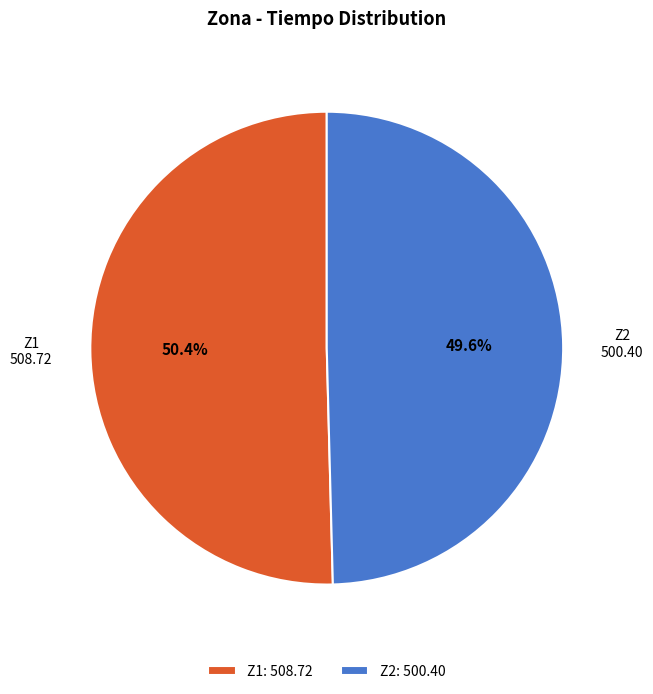

To the nearest percent, what percentage of the pie is Z2?

50%